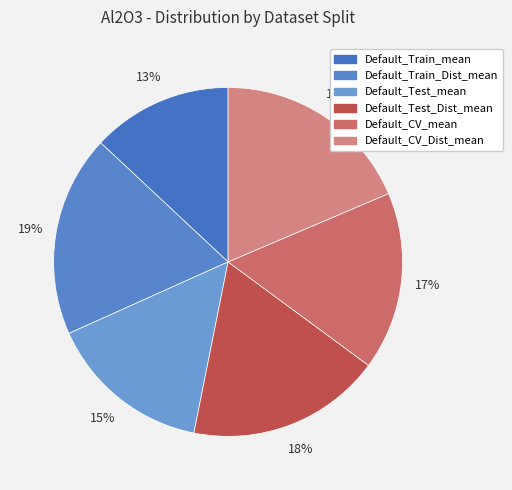

To the nearest percent, what is the average slice percentage?

17%